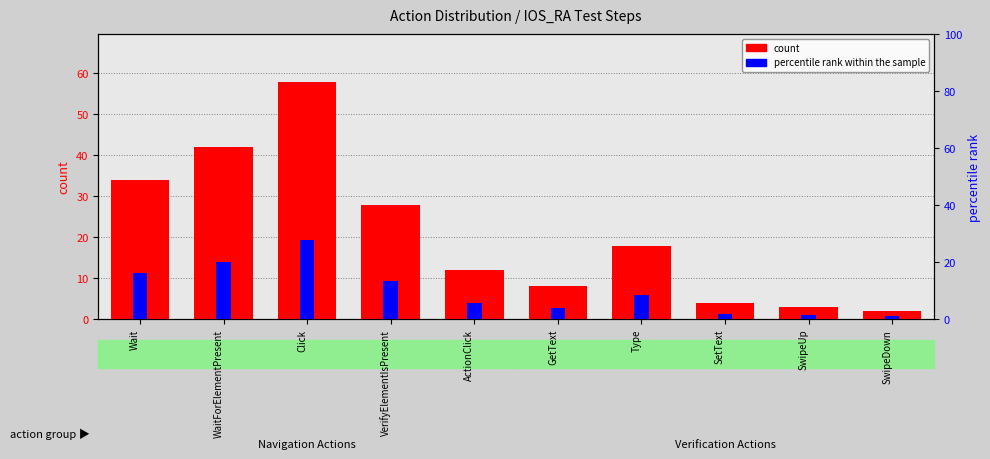

What is the label of the 5th bar from the right?

GetText